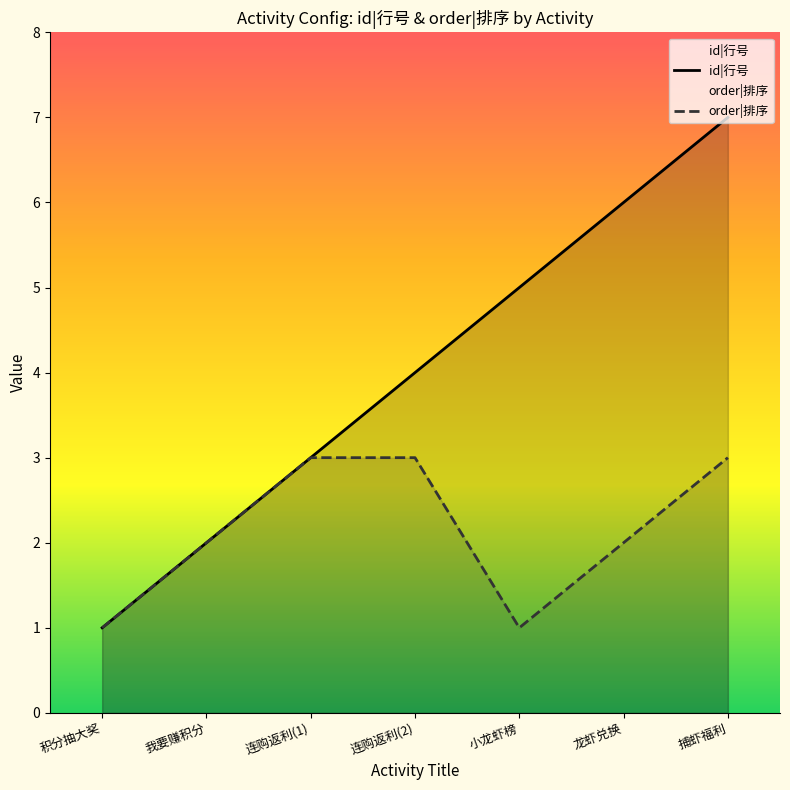

True or false: order|排序 and id|行号 cross at least once.

False